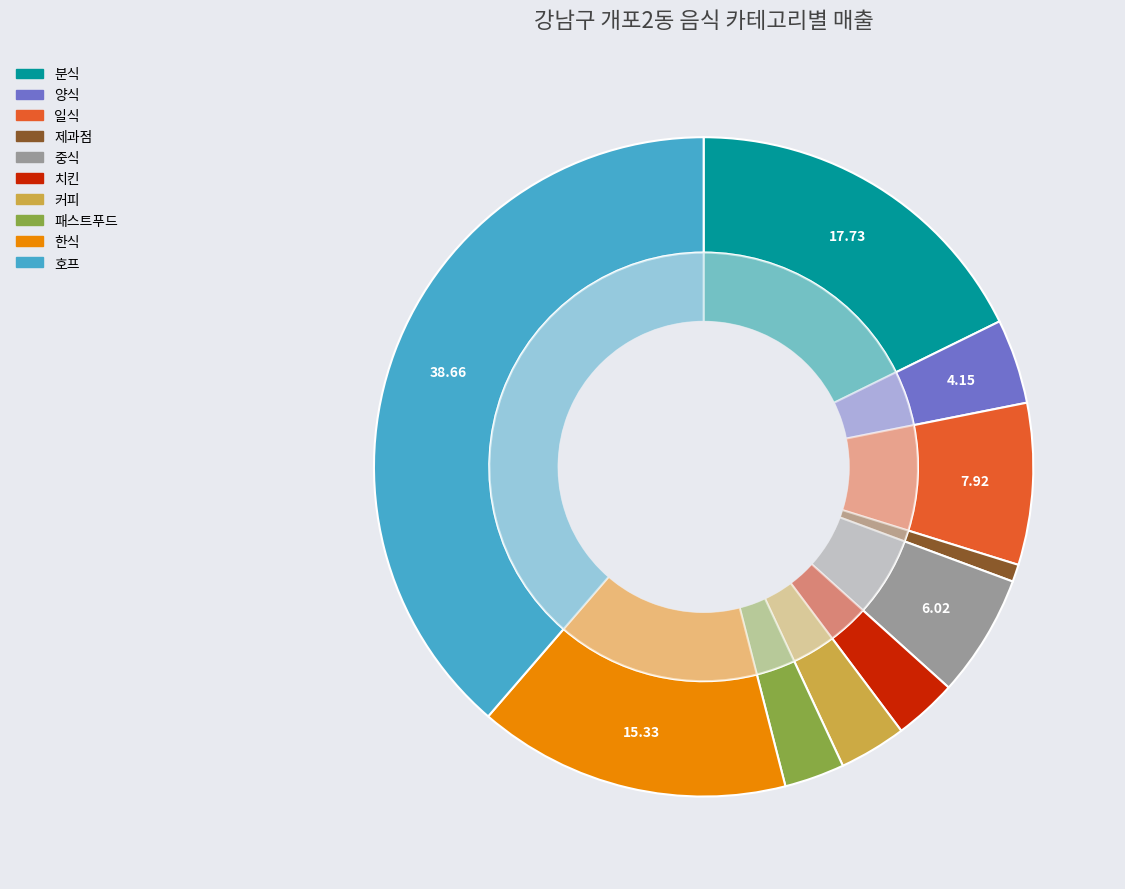

What percentage is NOT represented by 패스트푸드?

97.1%